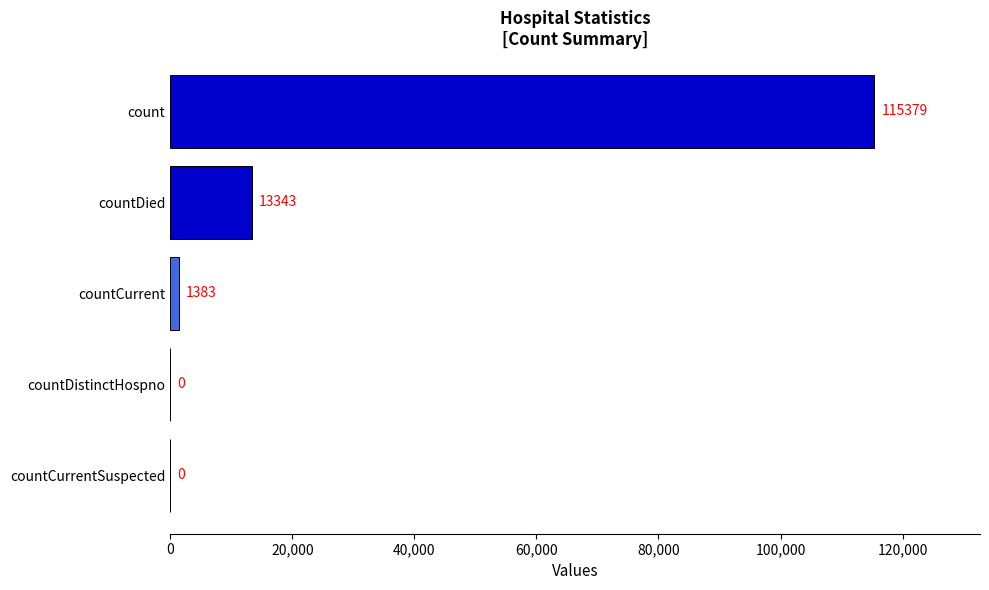

Reading bottom to top, transcribe all the data shown in this chart.

countCurrentSuspected=0	countDistinctHospno=0	countCurrent=1383	countDied=13343	count=115379